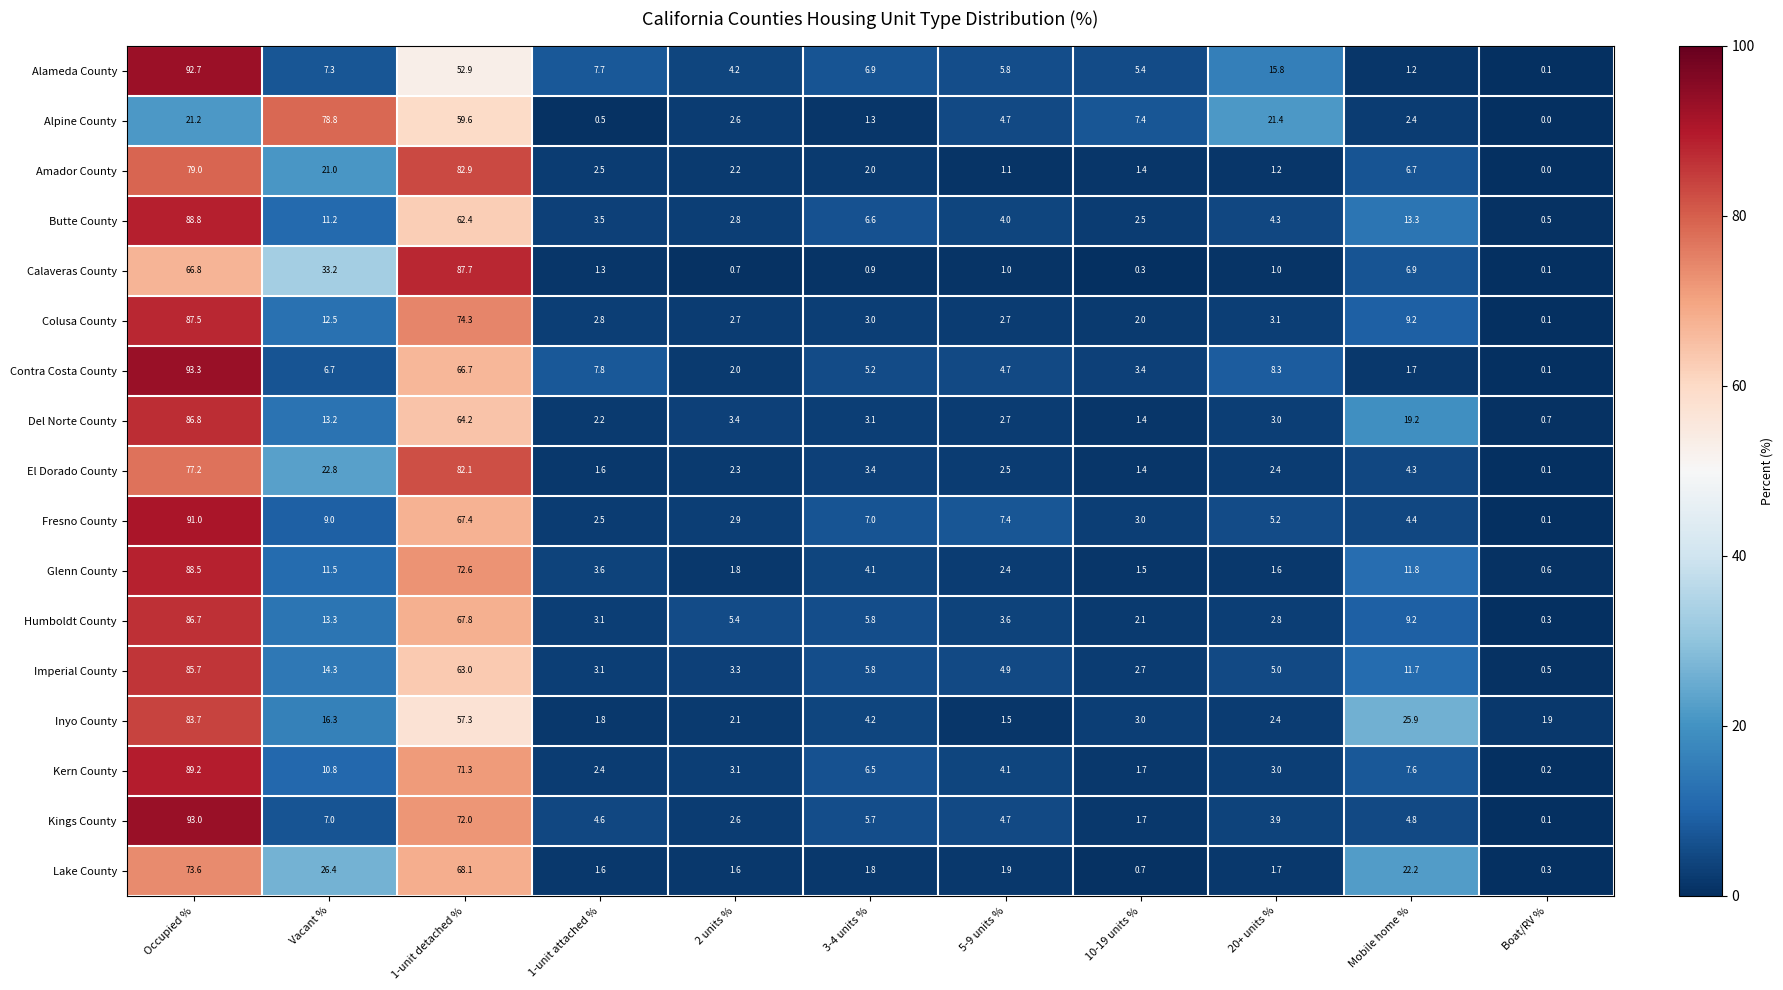

Is it true that Imperial County equals 3.3 at 2 units %?

True